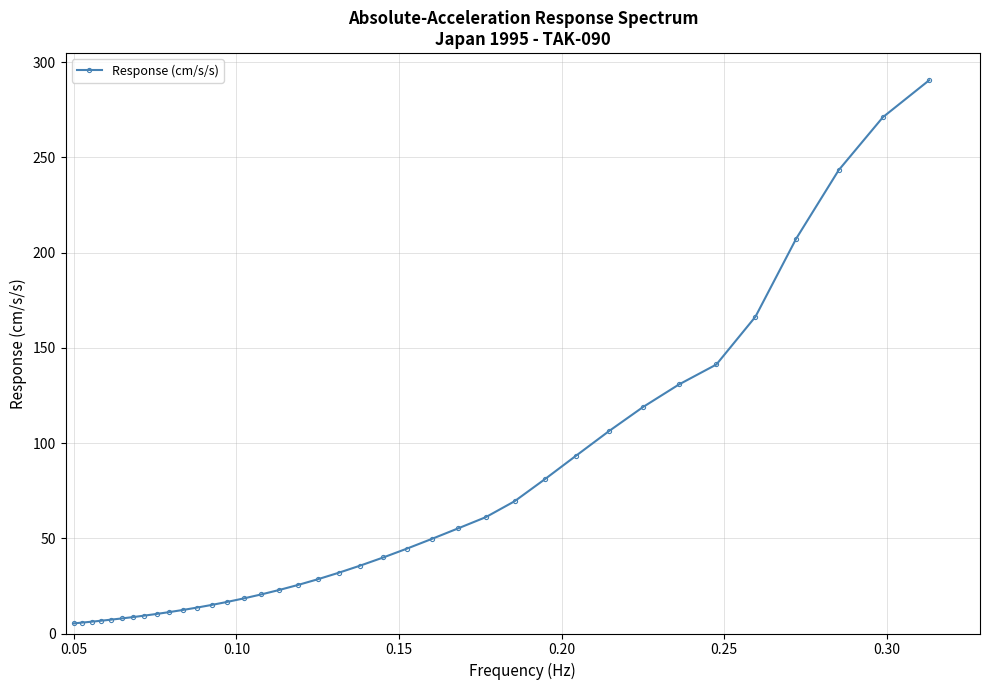

What is the average value?

65.5